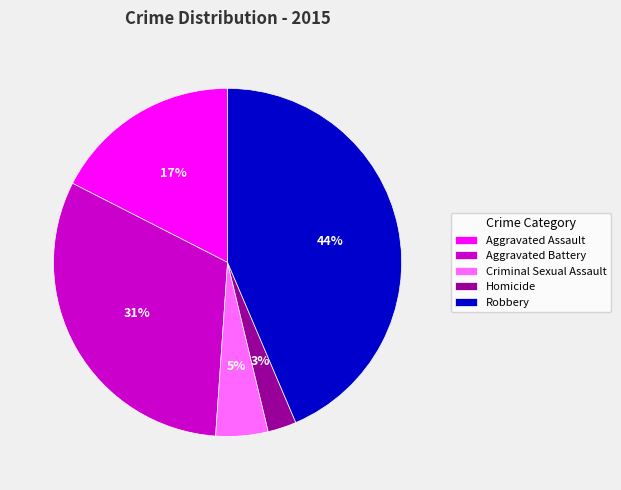

Is Aggravated Assault the majority of the pie?

No